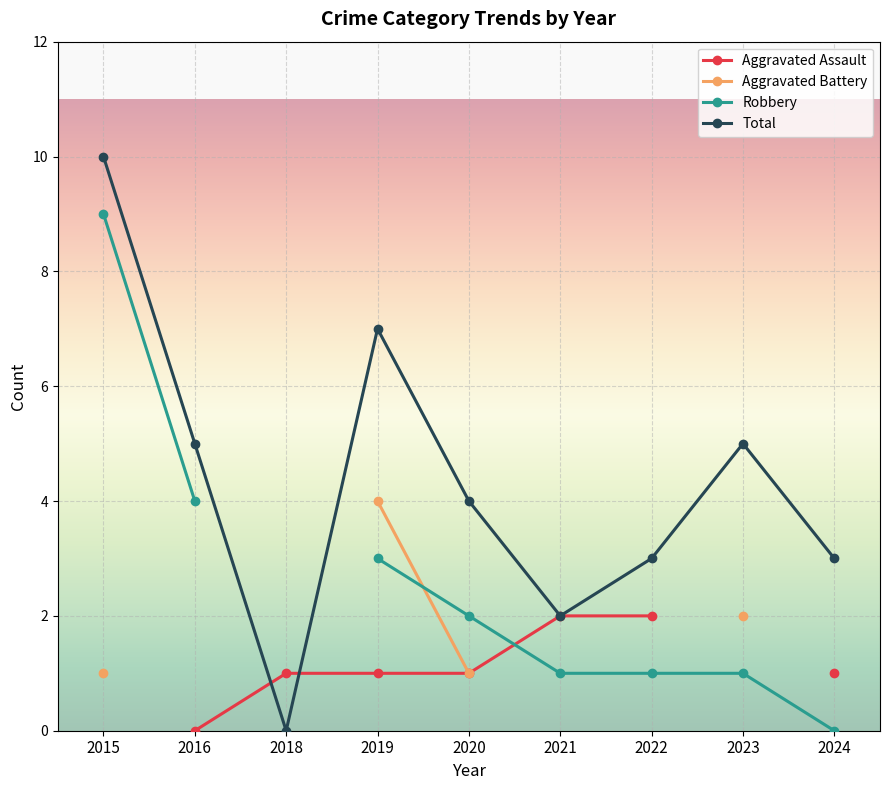

Which series has the largest range (max minus min)?

Total